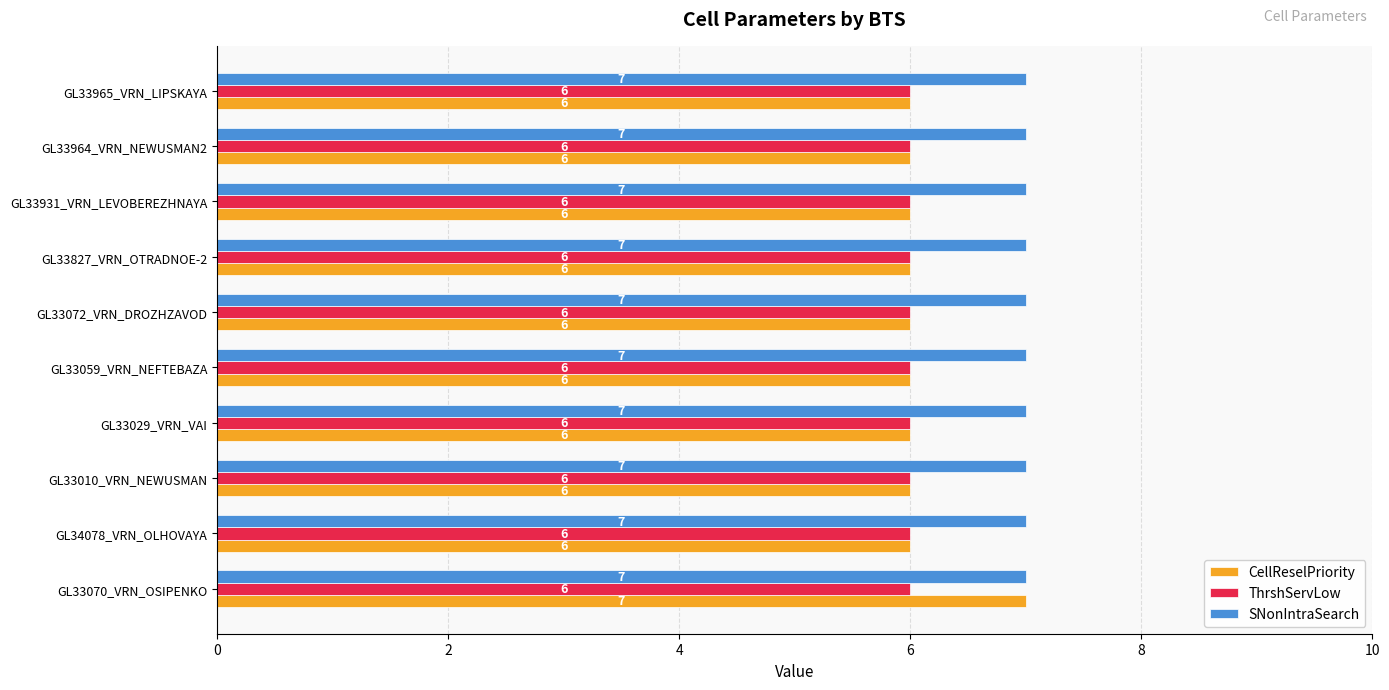

At how many categories does at least one series exceed 6?

10